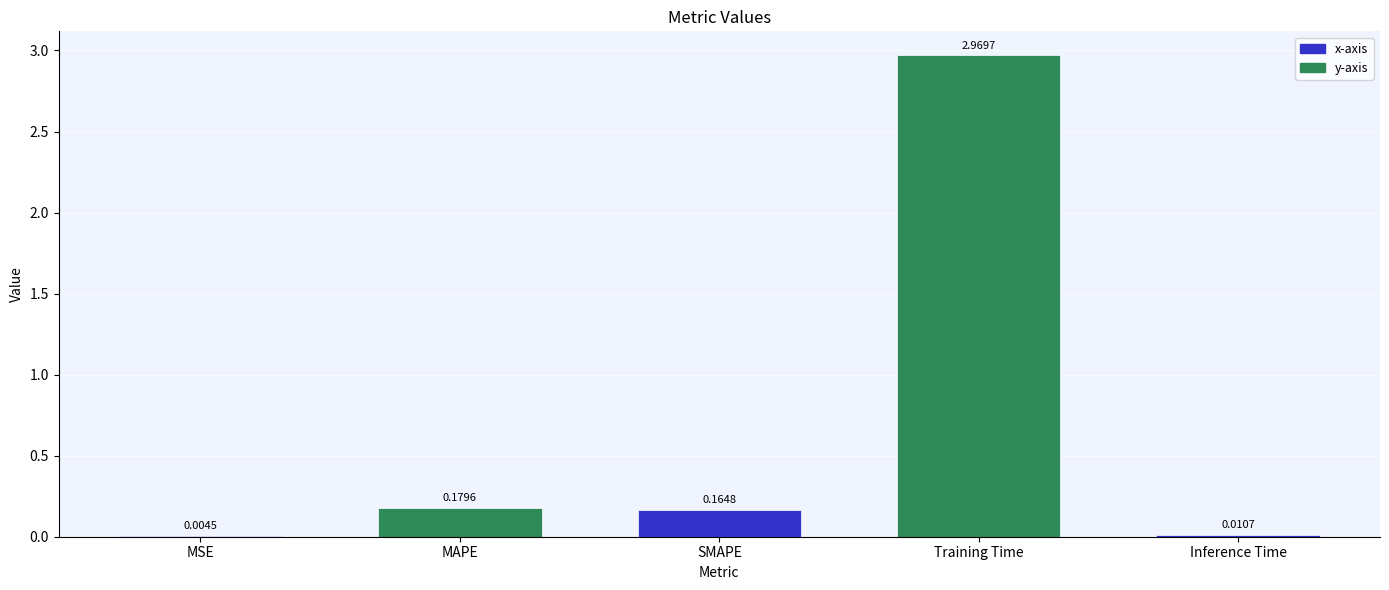

Between Training Time and MAPE, which is larger?

Training Time